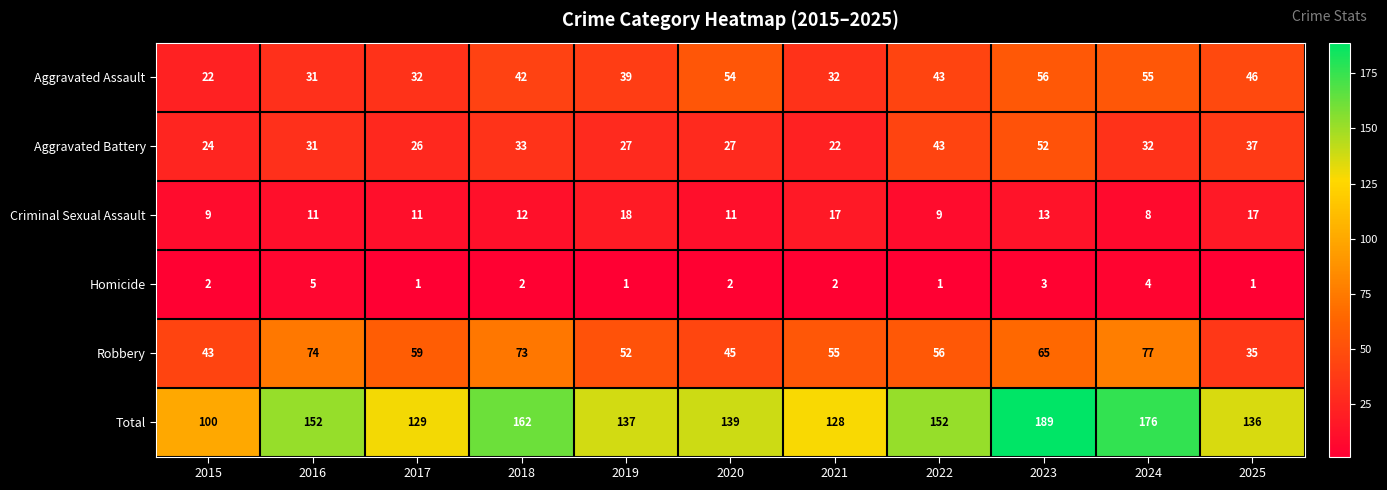

What is the maximum value shown in the chart?

189